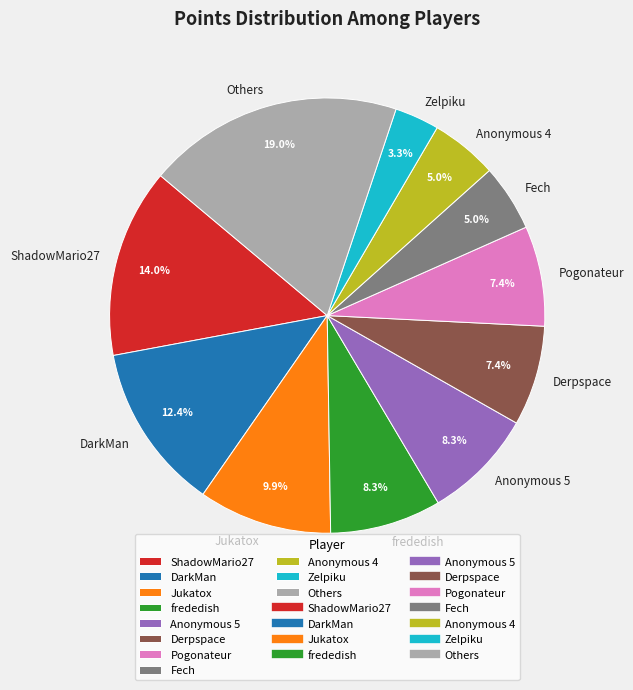

What is the total percentage of DarkMan and Zelpiku?

15.7%